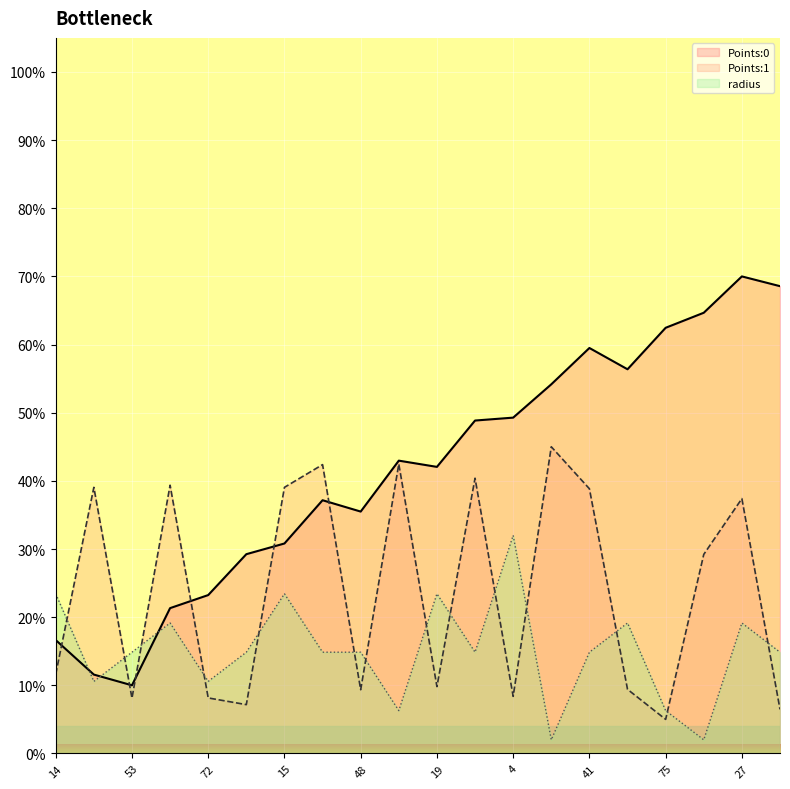

How many interior local valleys does the Points:1 series have?

6